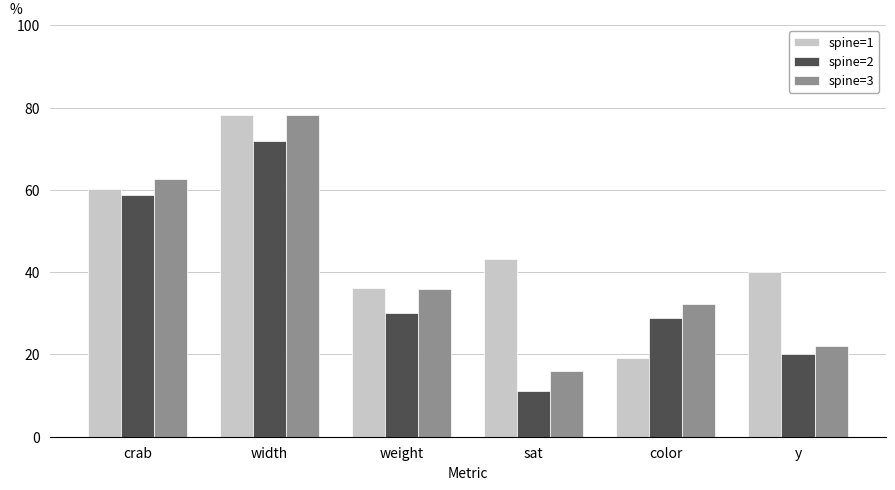

What is the lowest value of the spine=2 series?

11.2